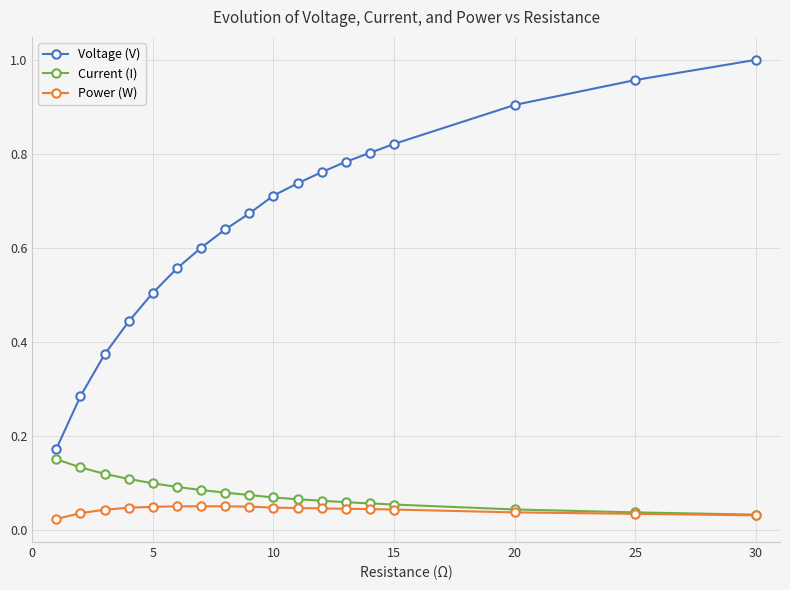

Which series has the widest spread of values?

Voltage (V)